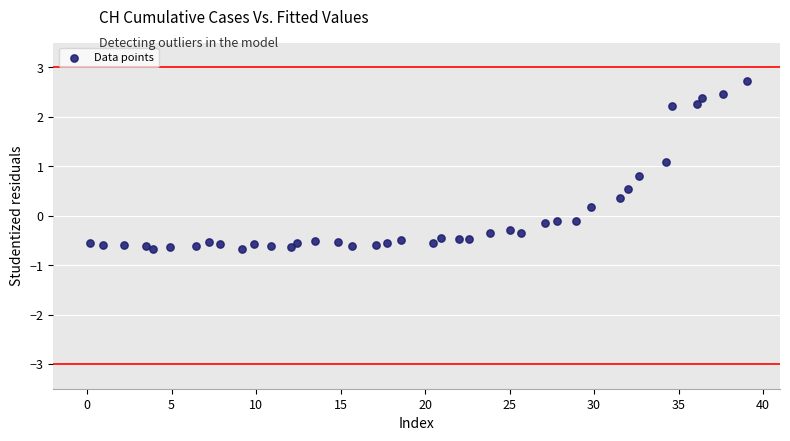

What is the range of Y values (max minus min)?

3.4